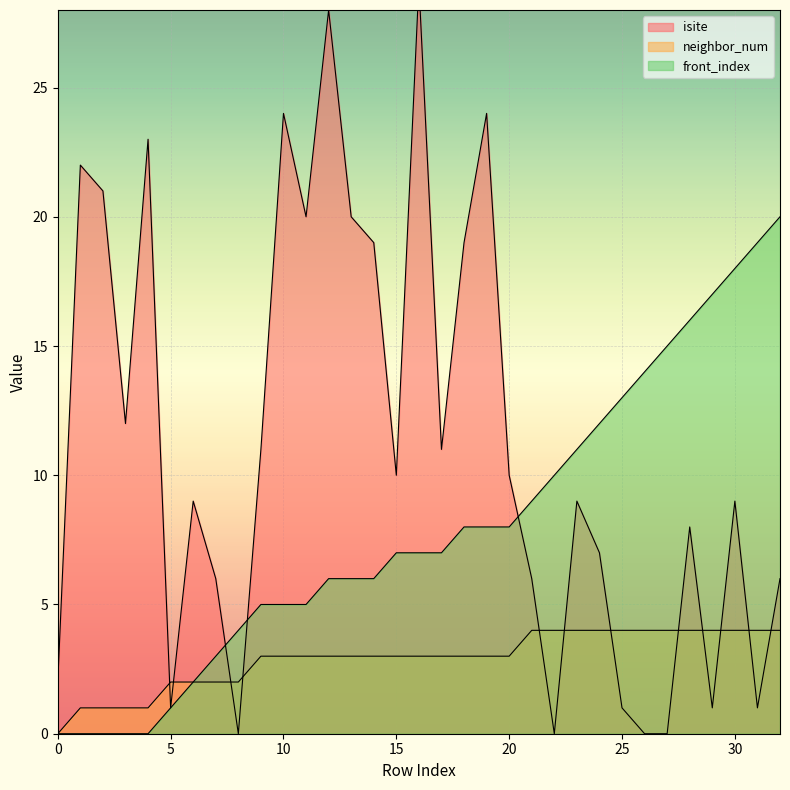

Which category has the highest value in the isite series?

16